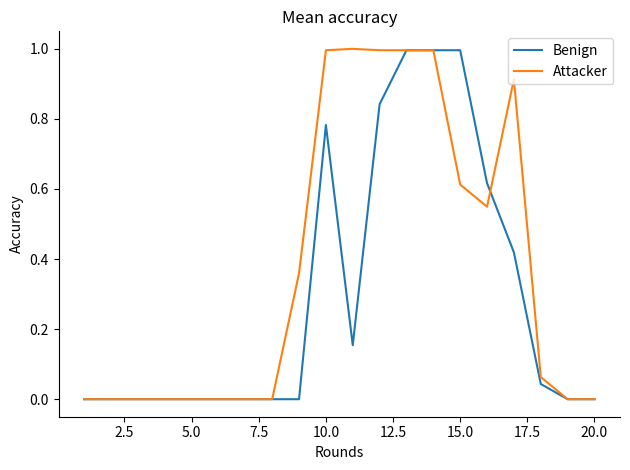

Rank the series by their average value, from lowest to highest.

Benign, Attacker